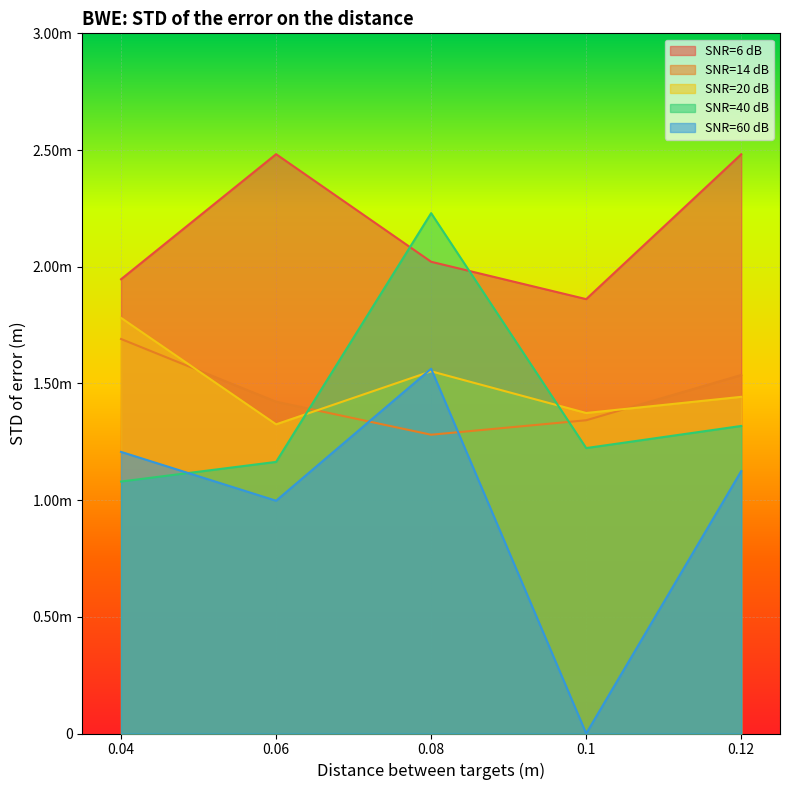

What position from the left is 0.06?

2